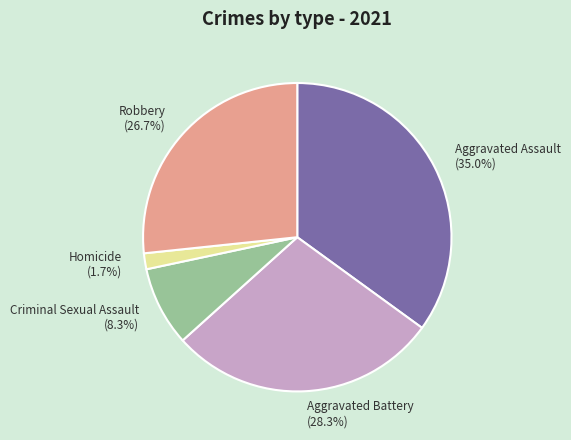

The Aggravated Battery slice represents 34% of the pie. True or false?

False